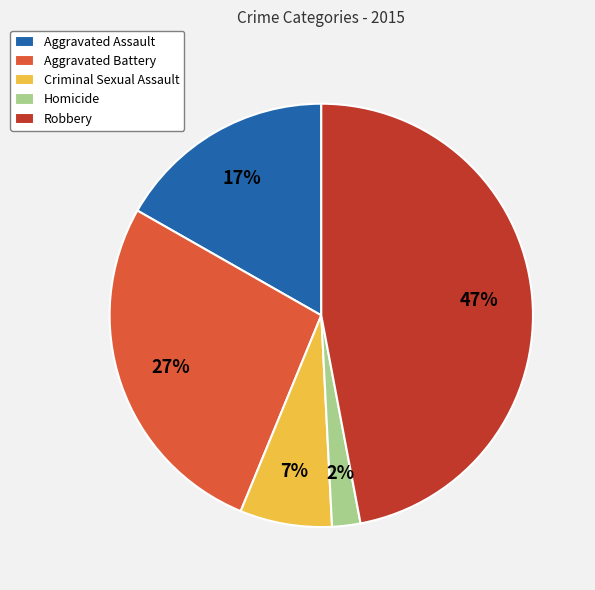

Which category has the biggest portion of the pie?

Robbery